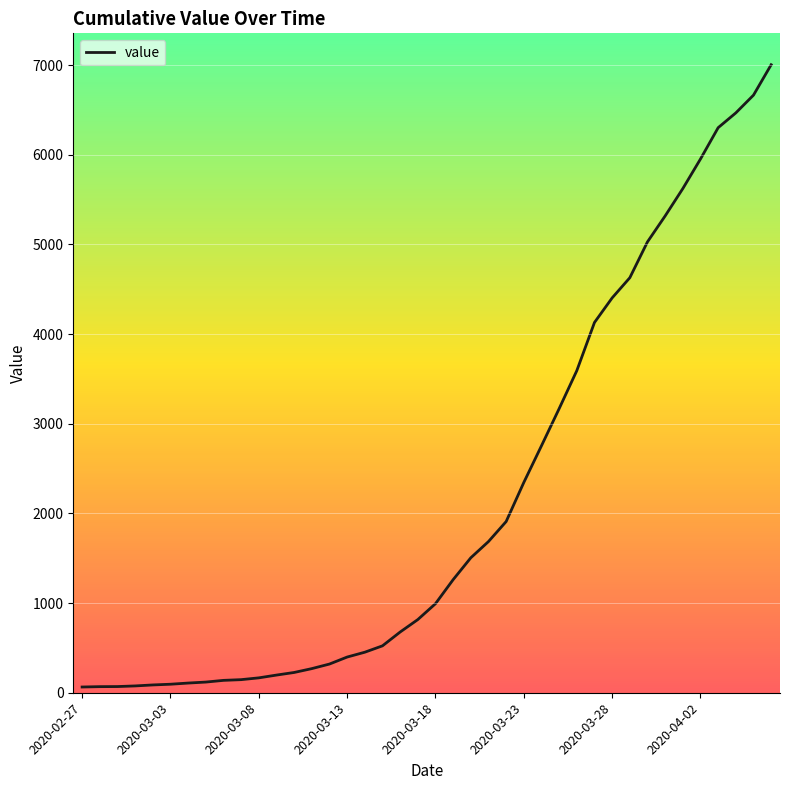

What is the difference between the maximum and minimum values?

6939